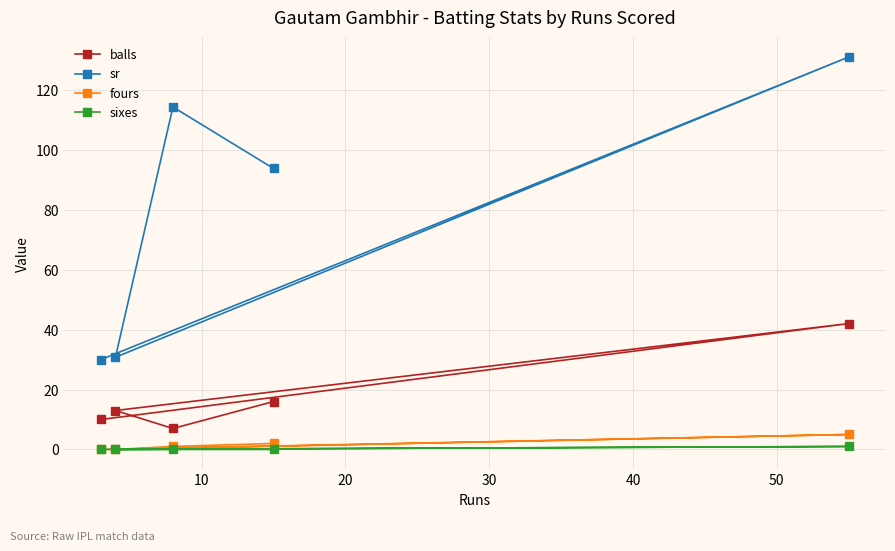

Which series has the largest range (max minus min)?

sr